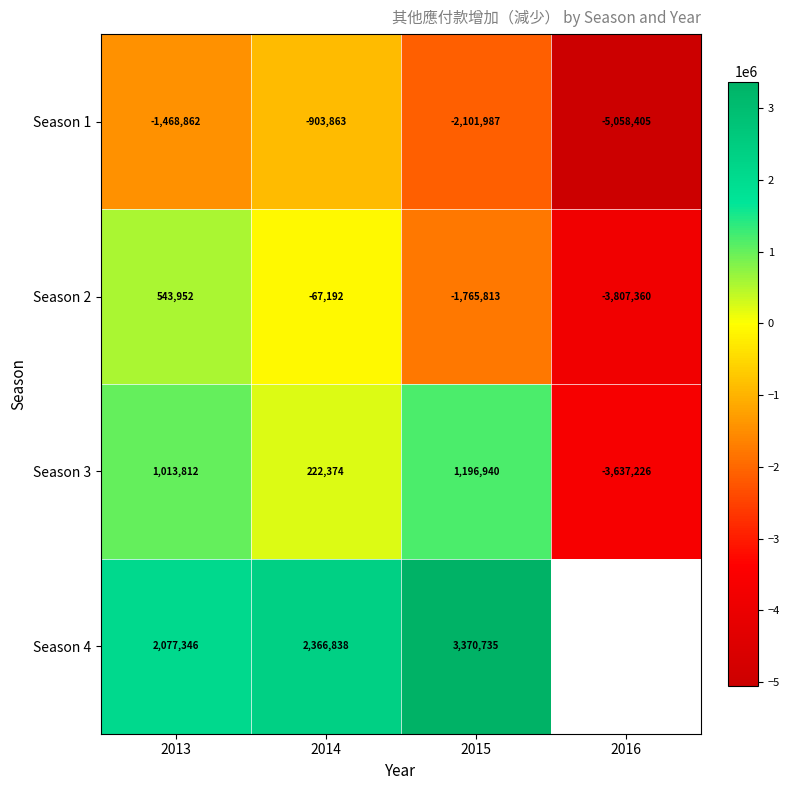

What is the sum of the Season 3 values at 2014 and 2013?

1236186